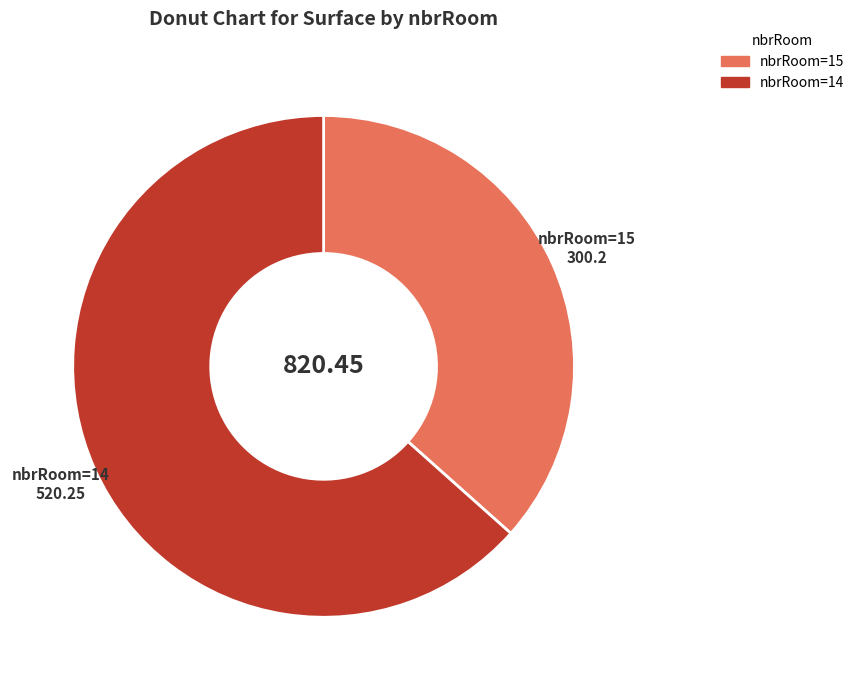

How many slices are in this pie chart?

2